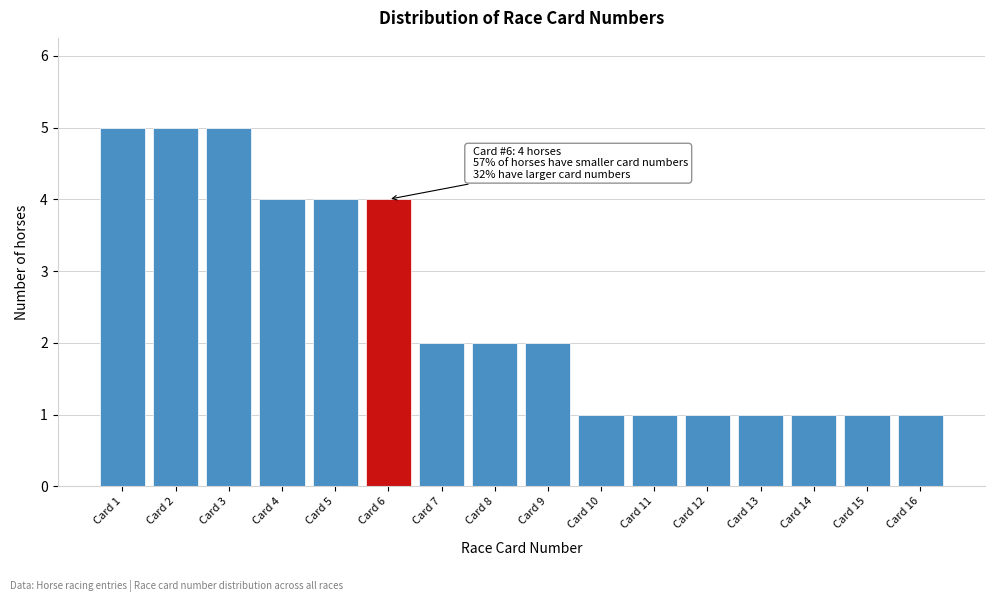

Reading left to right, extract all data points from this chart.

Card 1=5	Card 2=5	Card 3=5	Card 4=4	Card 5=4	Card 6=4	Card 7=2	Card 8=2	Card 9=2	Card 10=1	Card 11=1	Card 12=1	Card 13=1	Card 14=1	Card 15=1	Card 16=1